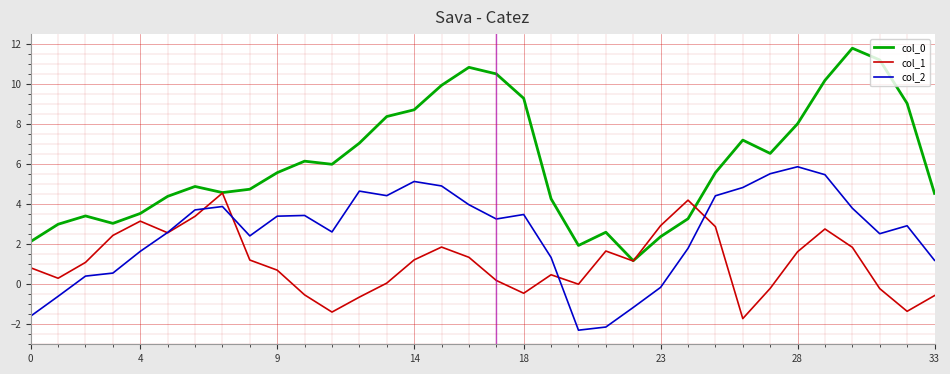

What is the average value of the col_1 series?

1.1